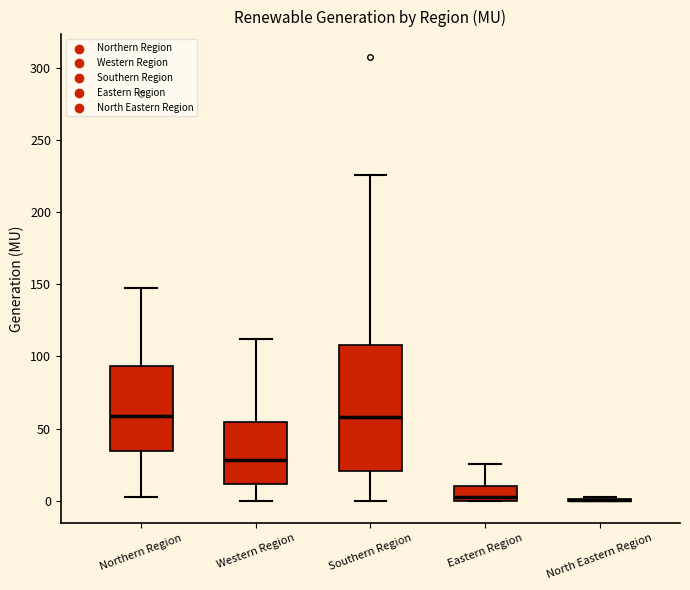

Reading left to right, read every box against the y-axis: the position of its median line, the range the box covers, and the ends of its whiskers. The values are not printed on the chart, so give them approximately, as read against the axis.

Northern Region: median 60, box 35 to 95, whiskers 5 to 145
Western Region: median 30, box 10 to 55, whiskers 0 to 110
Southern Region: median 60, box 20 to 110, whiskers 0 to 225
Eastern Region: median 5, box 0 to 10, whiskers 0 to 25
North Eastern Region: box collapsed to a line at 0, whiskers 0 to 0